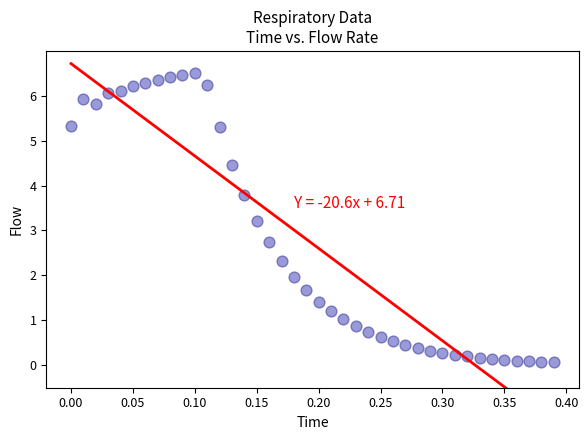

What is the range of Y values (max minus min)?

6.4